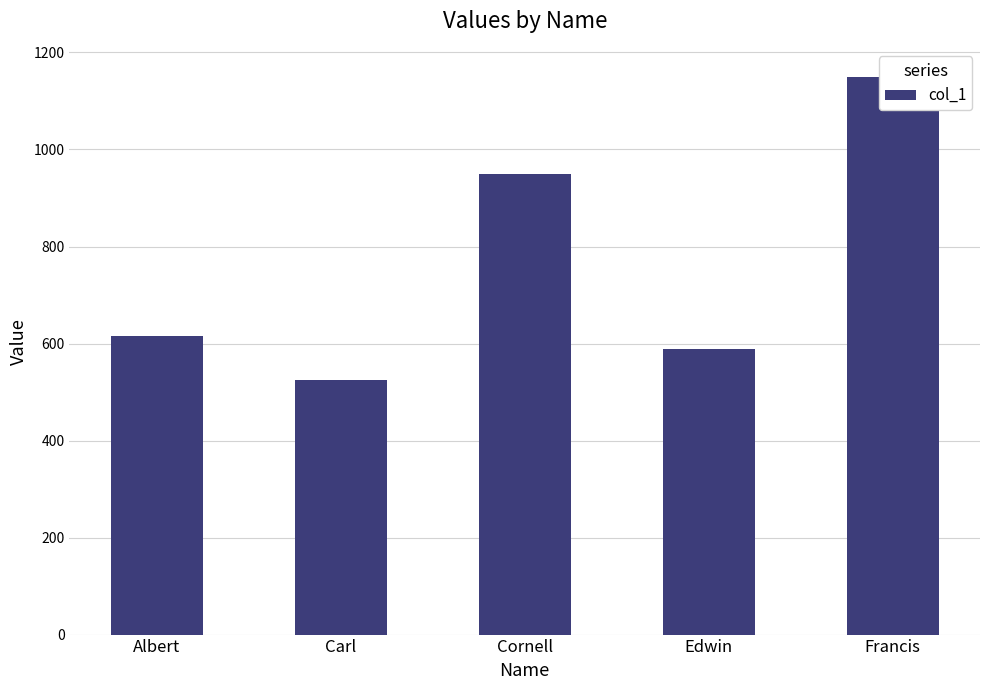

What is the difference between the maximum and minimum values?

626